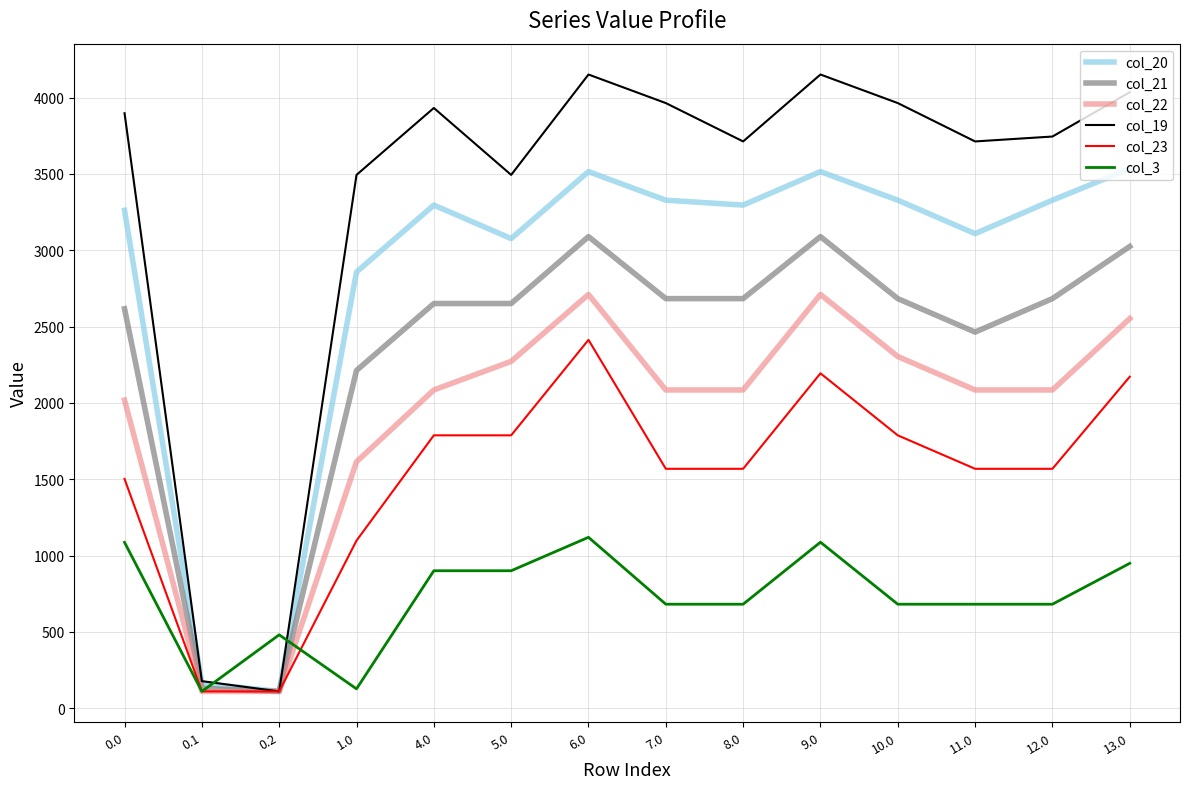

List the series in order of their peak value, highest first.

col_19, col_20, col_21, col_22, col_23, col_3